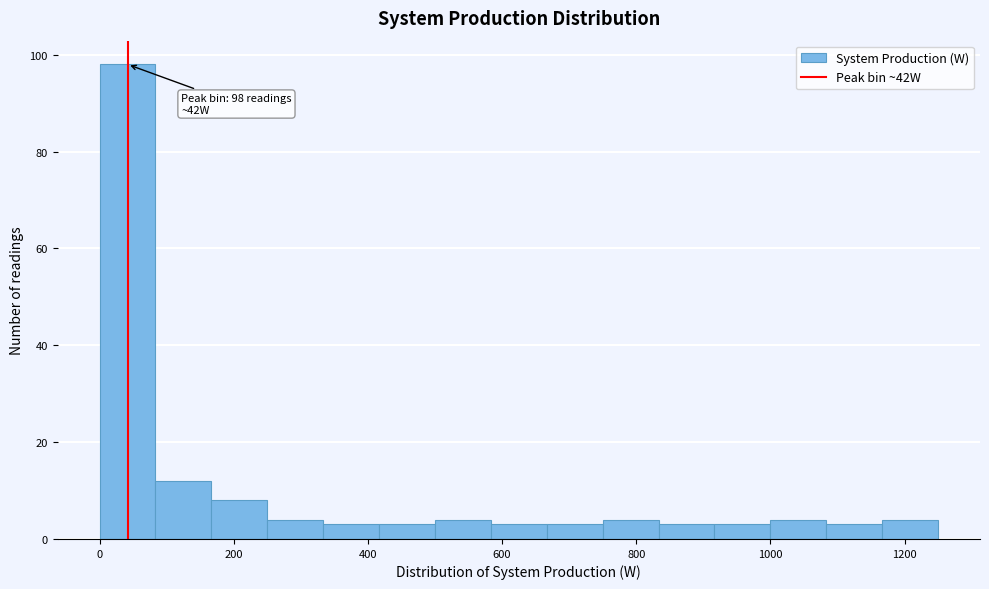

Which range on the x-axis has the tallest bar?

0 to 80